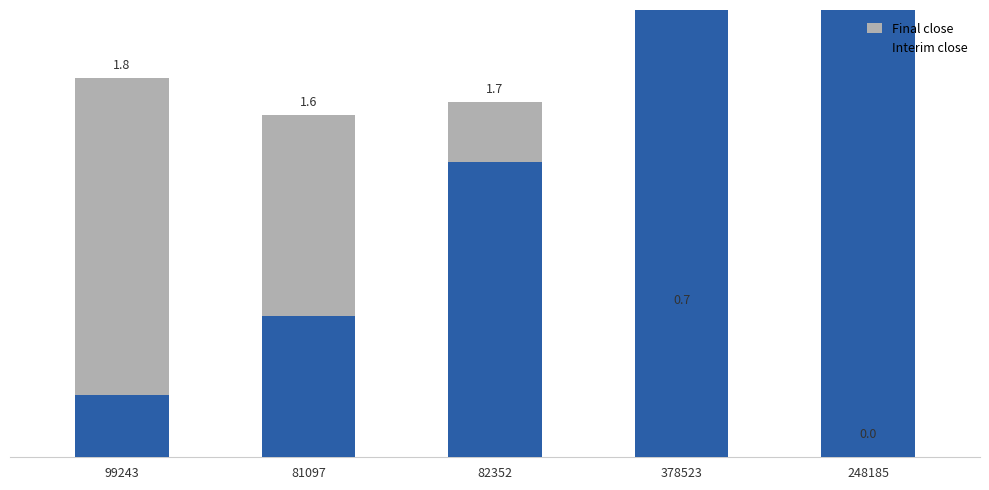

At how many categories does at least one series exceed 221?

5